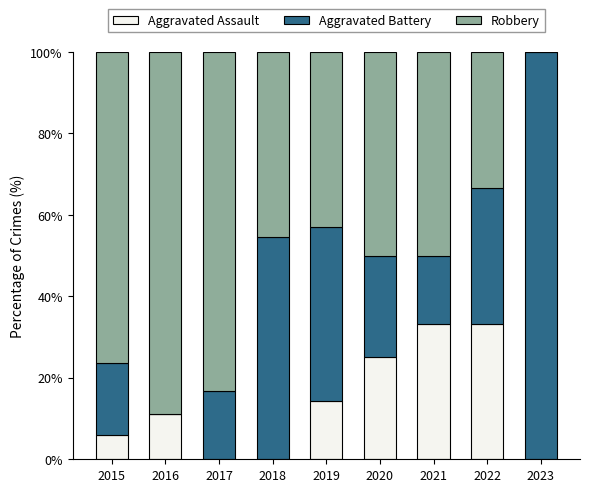

What is the highest value of the Aggravated Assault series?

33.3